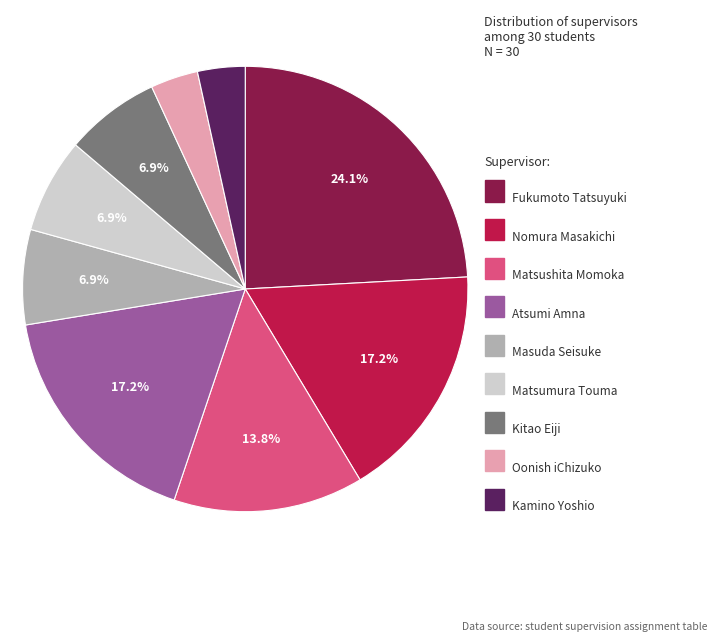

Is there any slice that represents more than half of the pie?

No